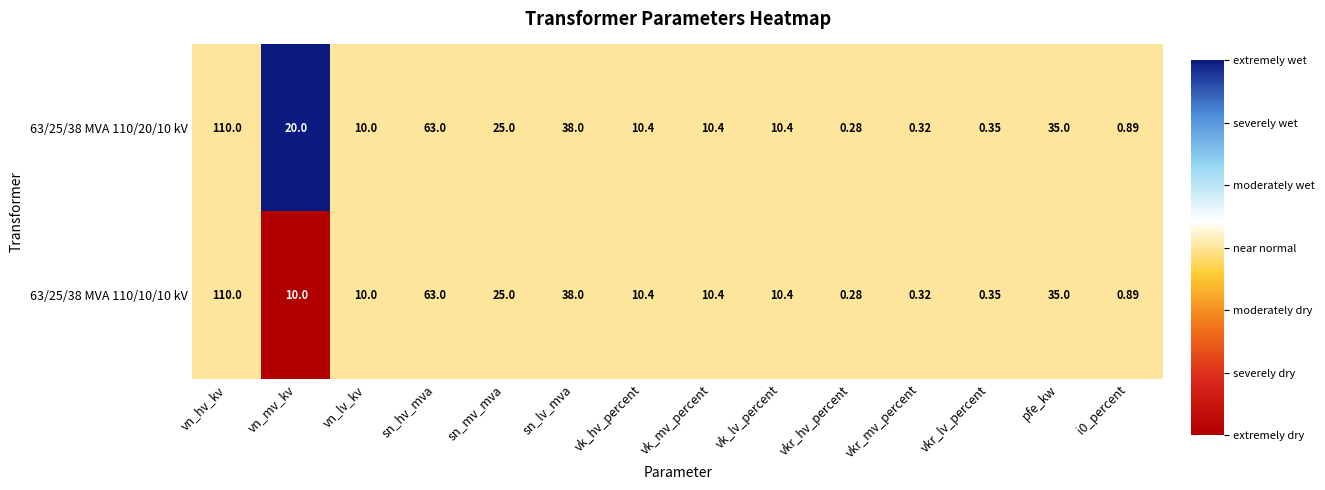

What is the maximum value shown in the chart?

110.0